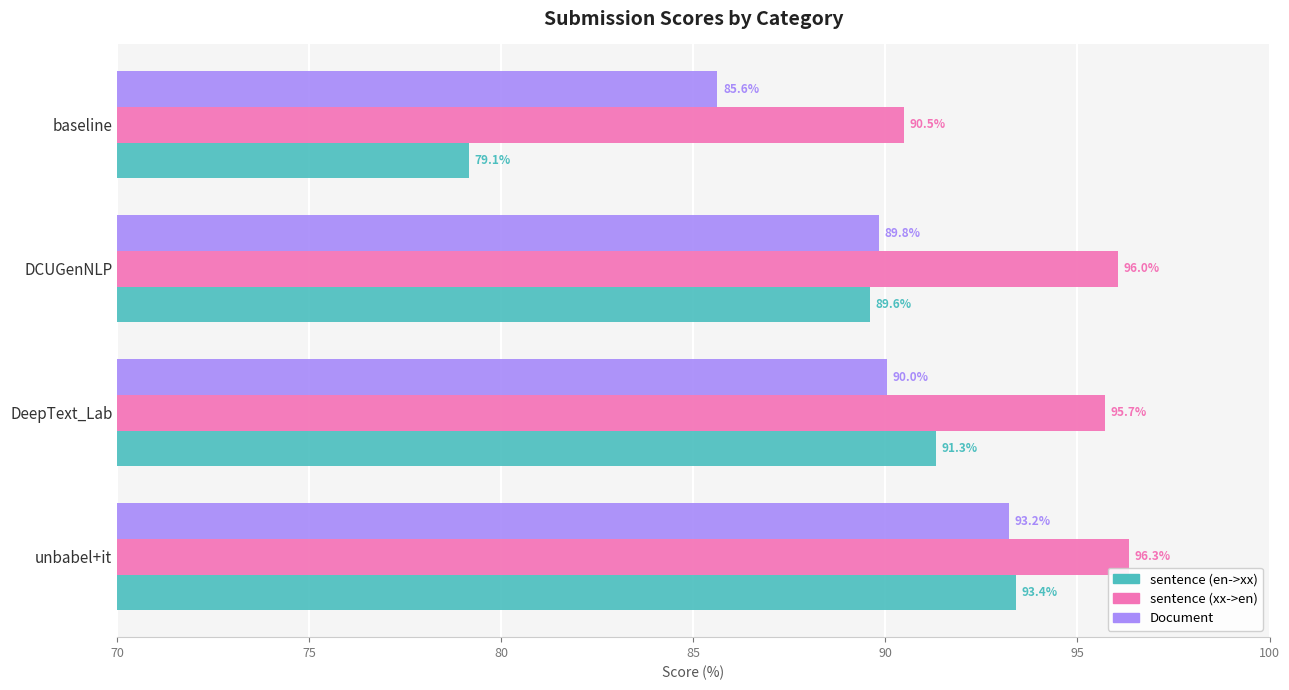

Which series has the largest range (max minus min)?

sentence (en->xx)